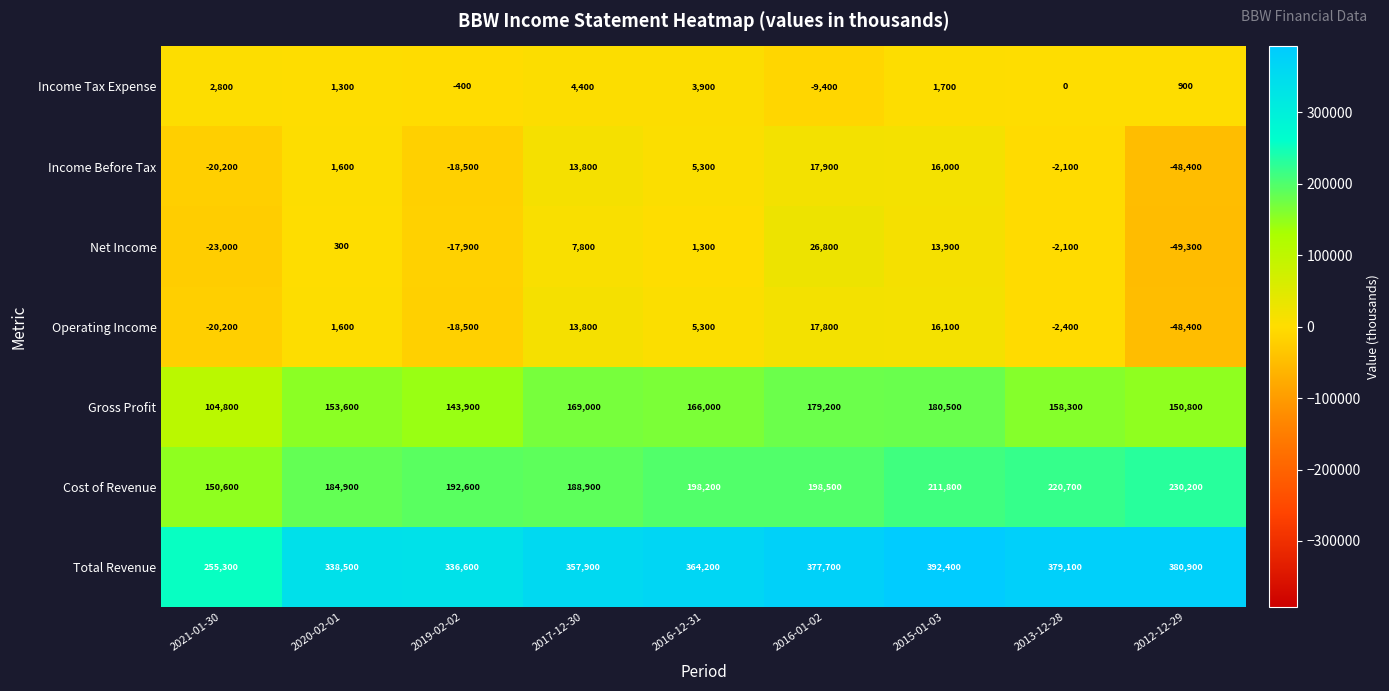

At which label is Gross Profit closest to 142650?

2019-02-02